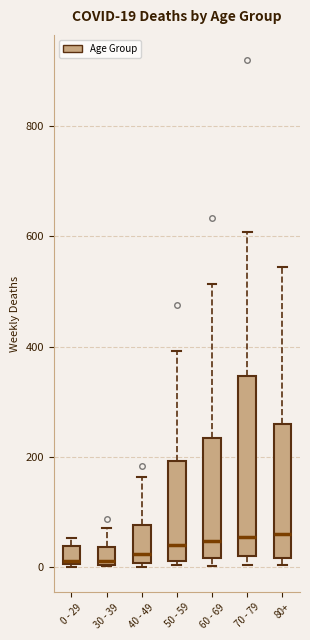

Which box is the tallest, from its lower edge to its upper edge?

70 - 79